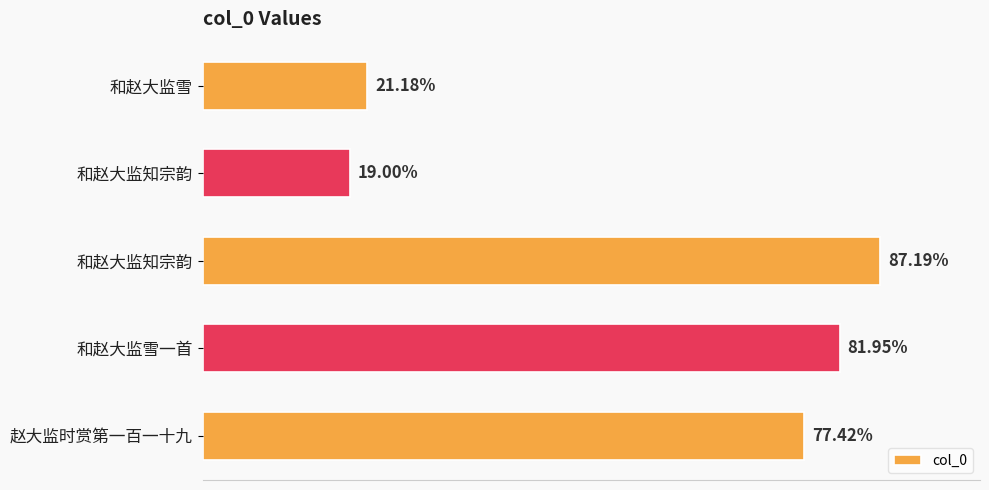

Does the chart contain any negative values?

No